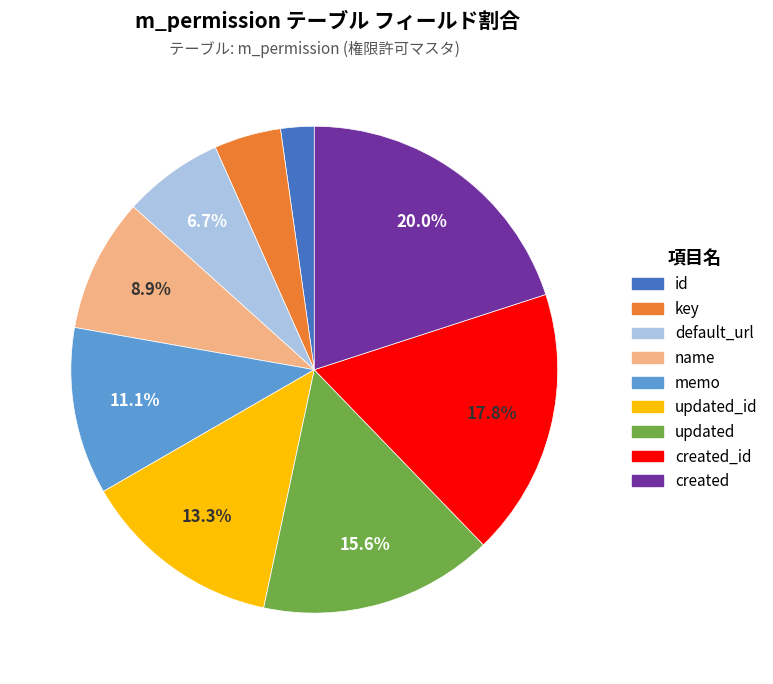

Which category has the smallest portion of the pie?

id